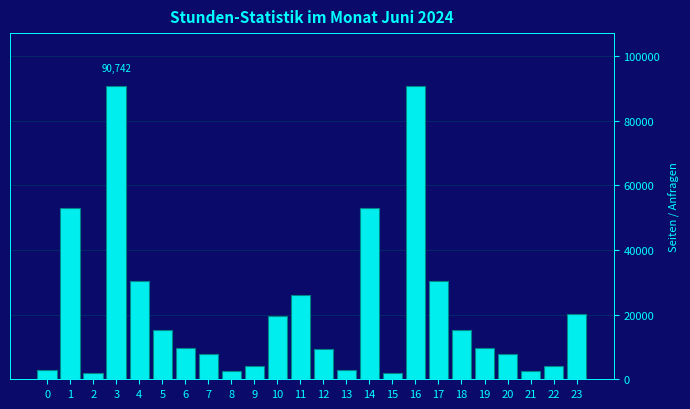

Is it true that the value at 5 is 23117?

False